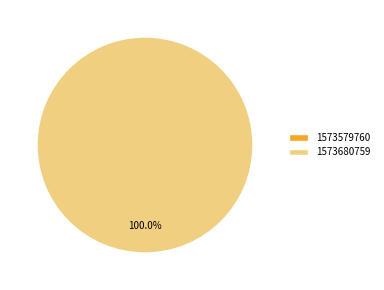

Is there any slice that represents more than half of the pie?

Yes